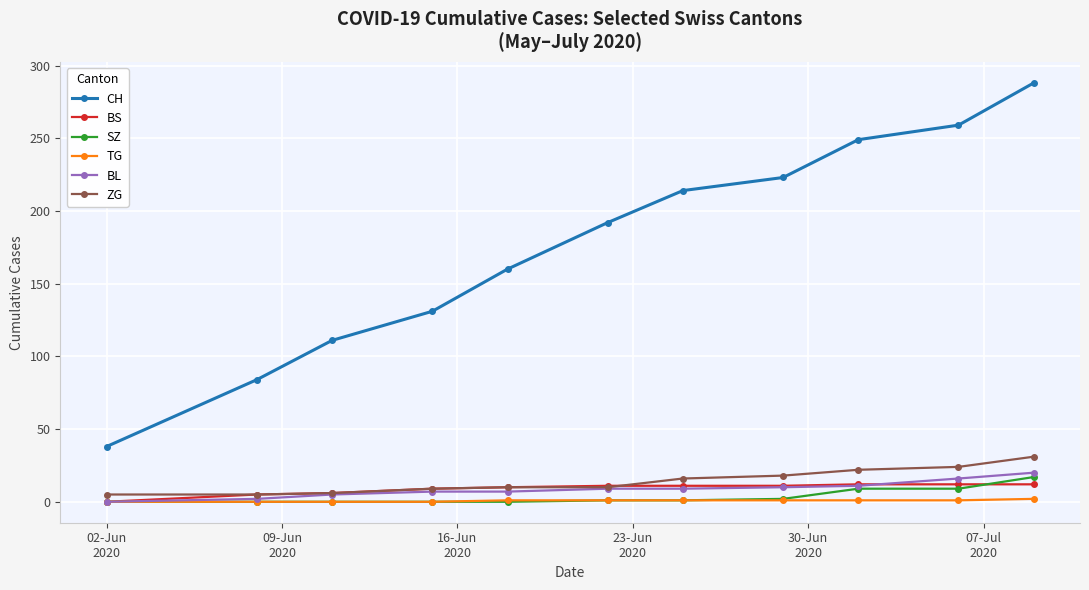

What is the difference between the maximum and second lowest values in the ZG series?

26